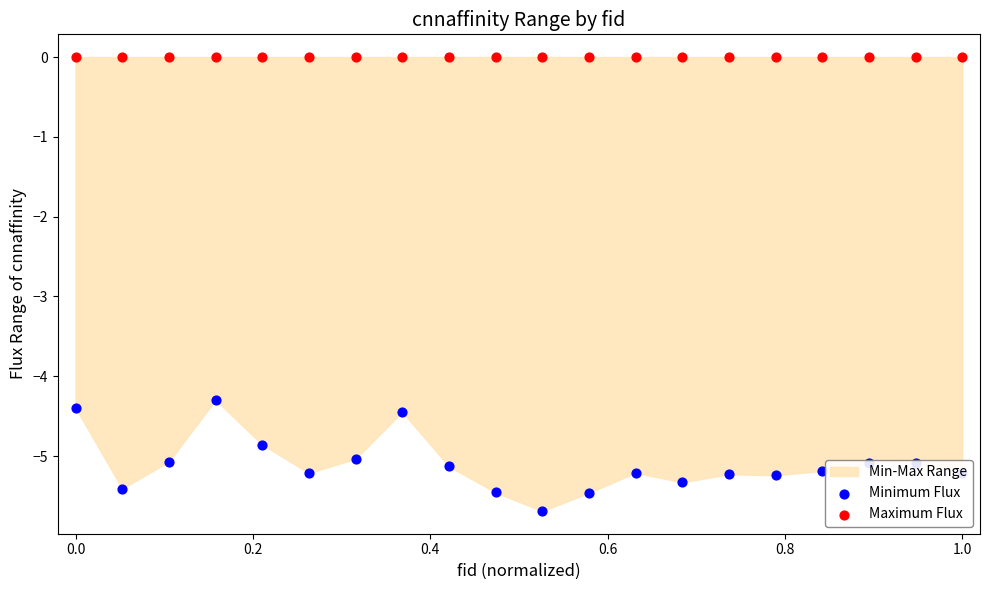

Which series reaches the maximum Y coordinate?

Maximum Flux